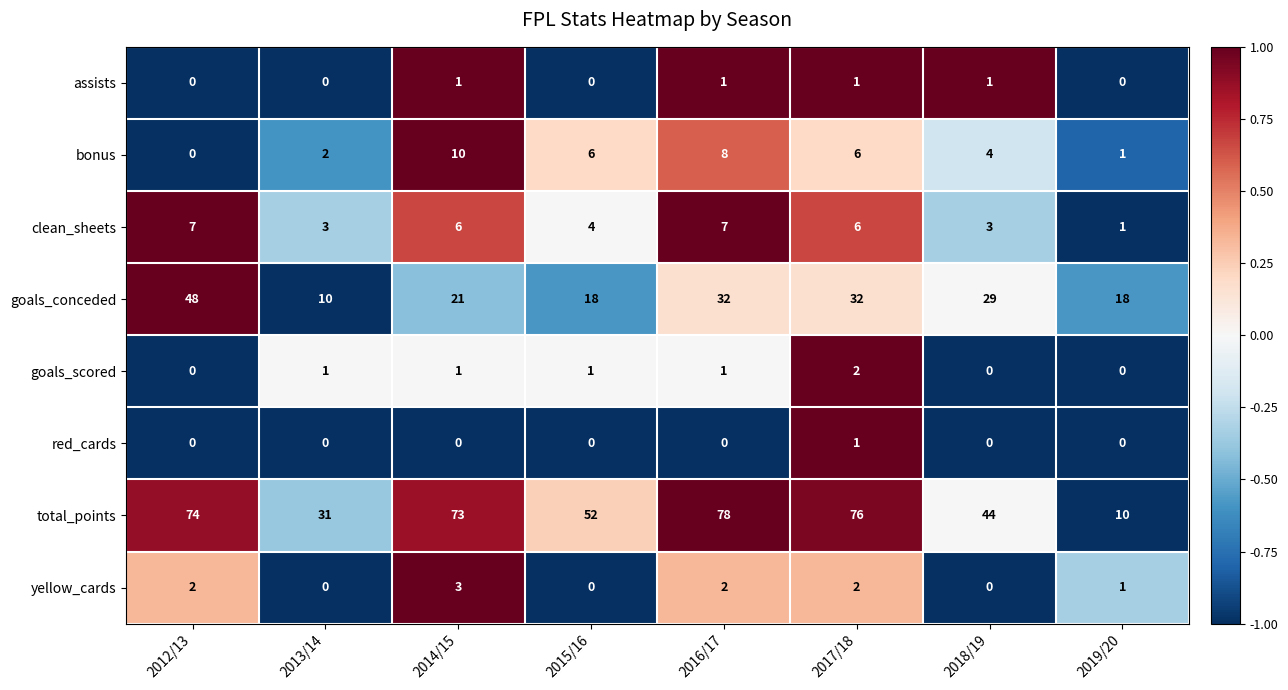

At how many categories does at least one series exceed 0?

8